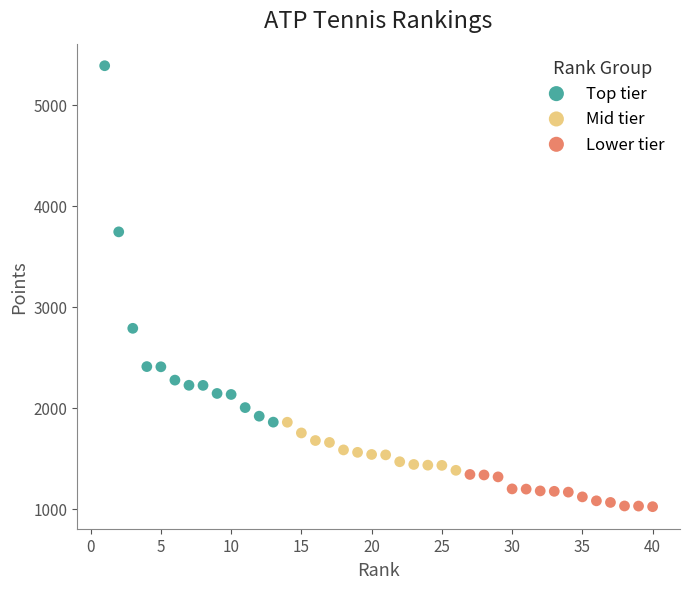

Which series contains the lowest Y value?

Lower tier